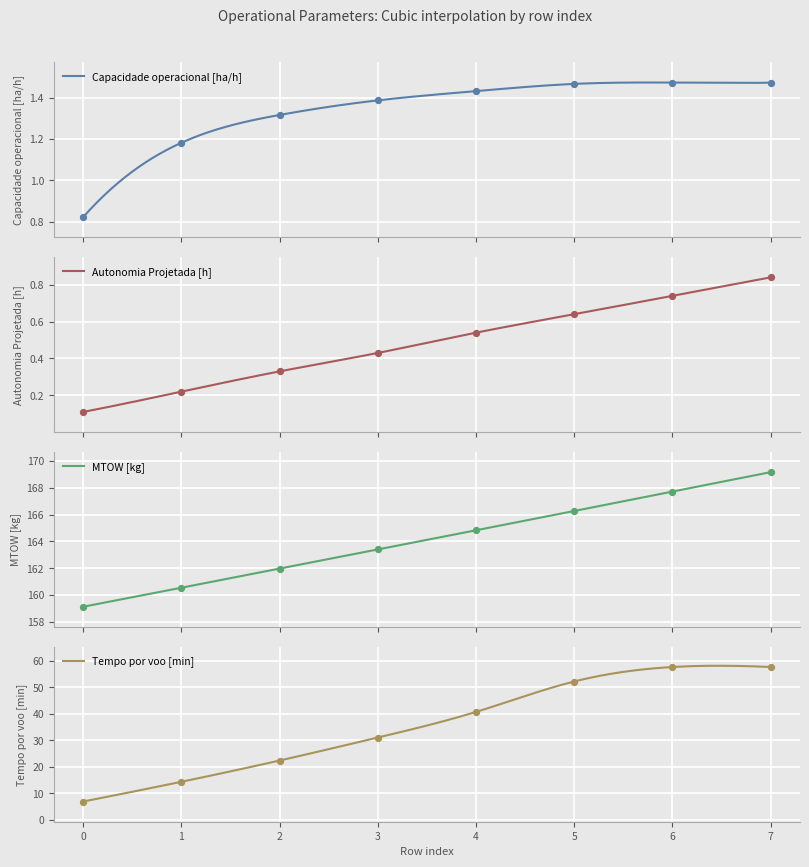

Which series has the largest total across all categories?

MTOW [kg]